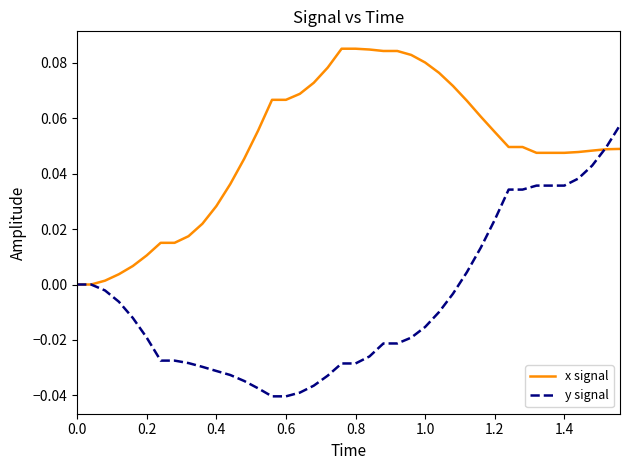

Which series has the widest spread of values?

y signal